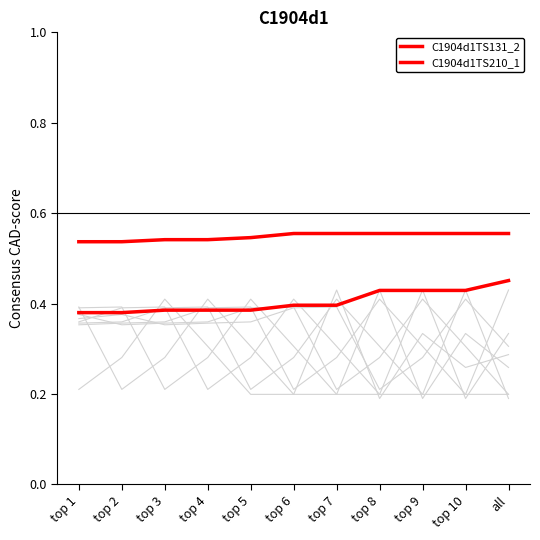

What is the label of the 2nd point from the left?

top 2